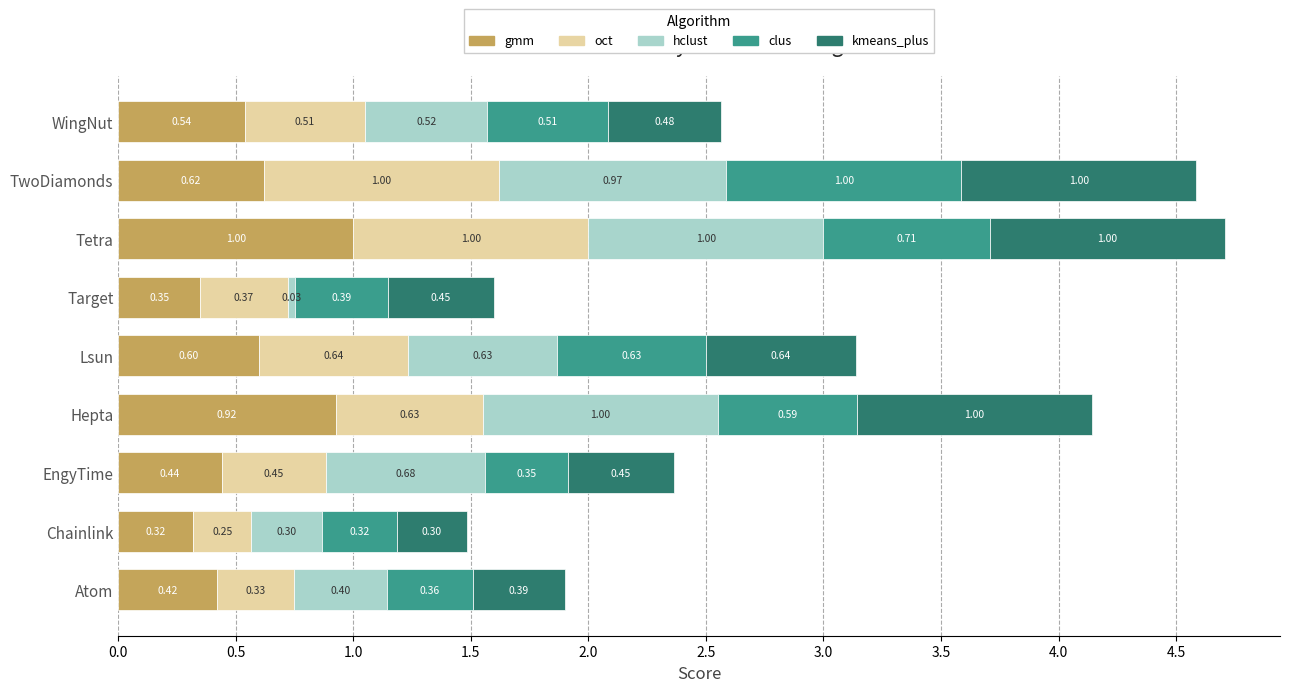

Which category has the highest value in the gmm series?

Tetra